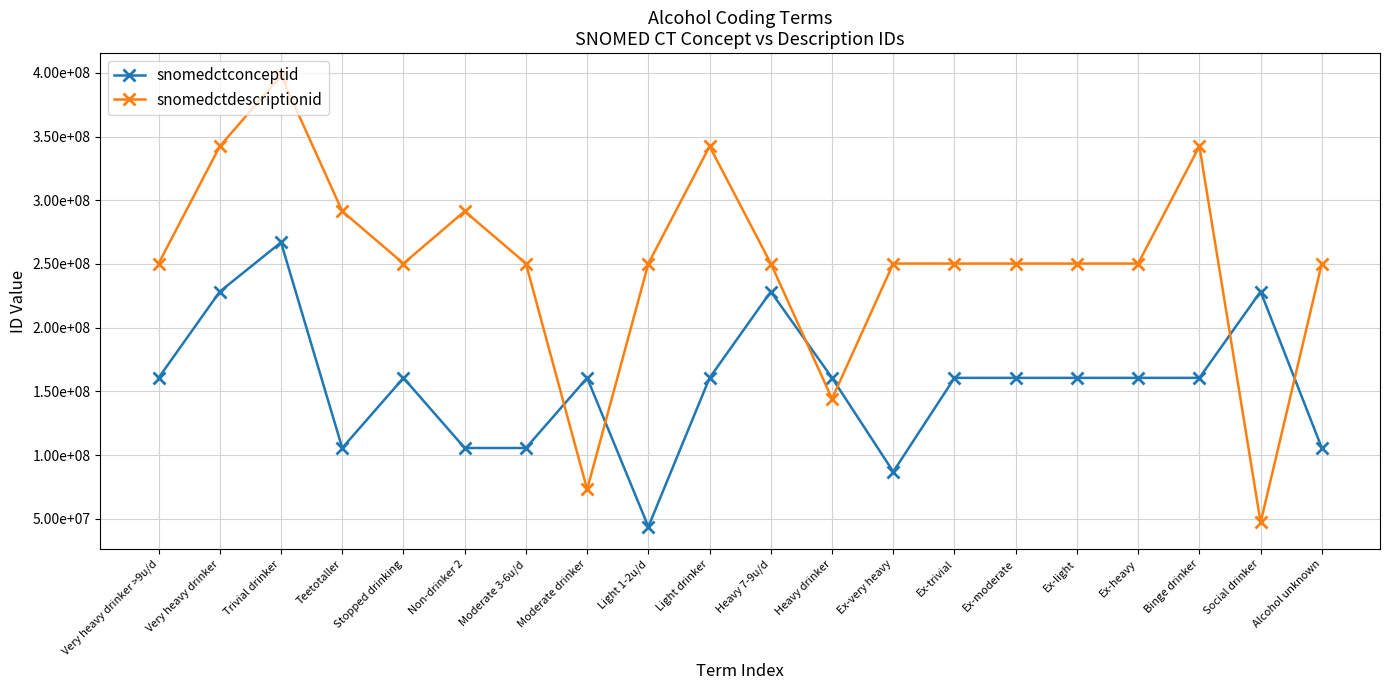

What is the difference between the snomedctdescriptionid values at Ex-heavy and Light 1-2u/d?

11995